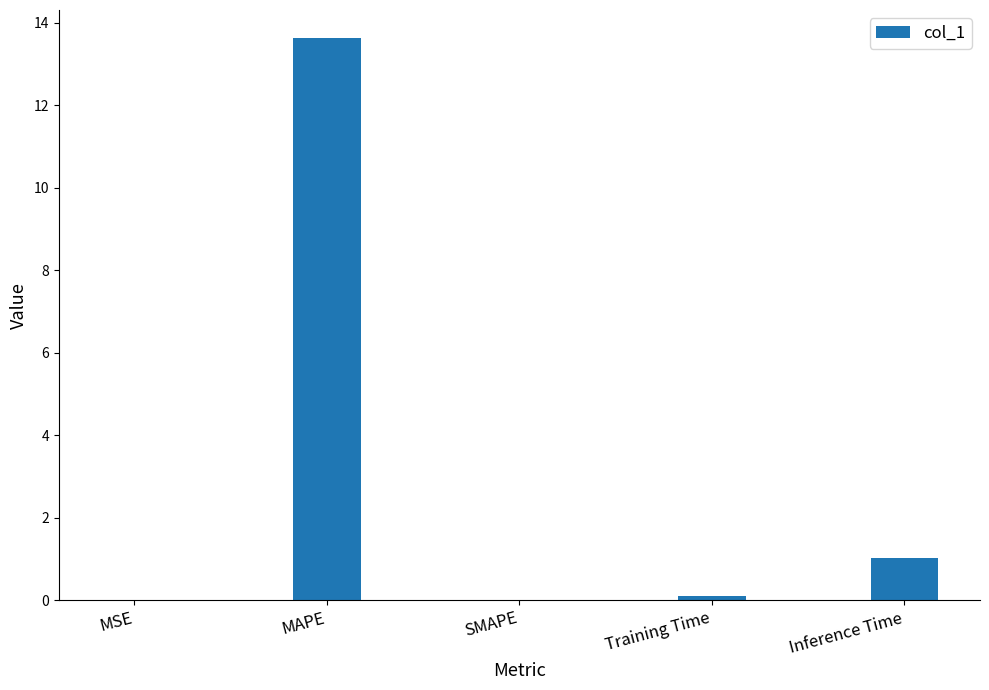

What is the greatest value displayed?

13.6